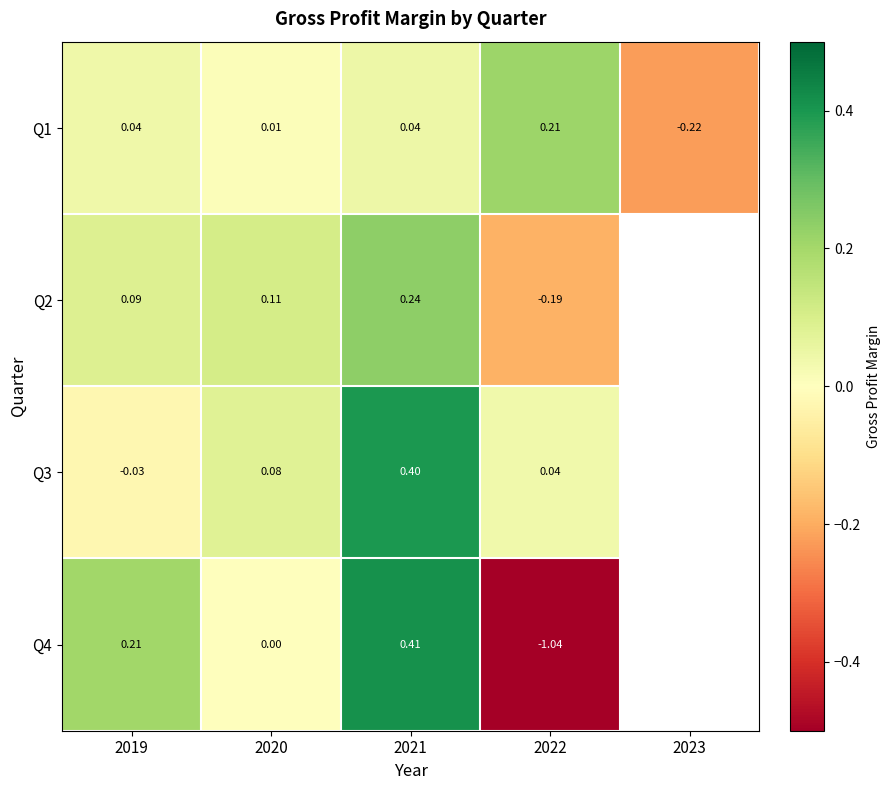

List the series in order of their peak value, highest first.

Q4, Q3, Q2, Q1